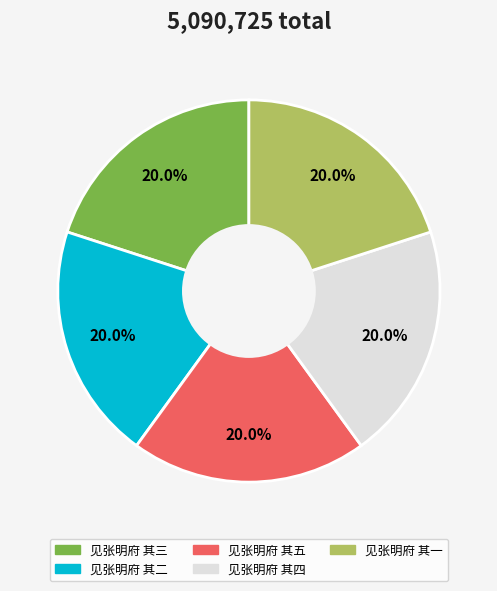

Count the number of slices in the pie.

5